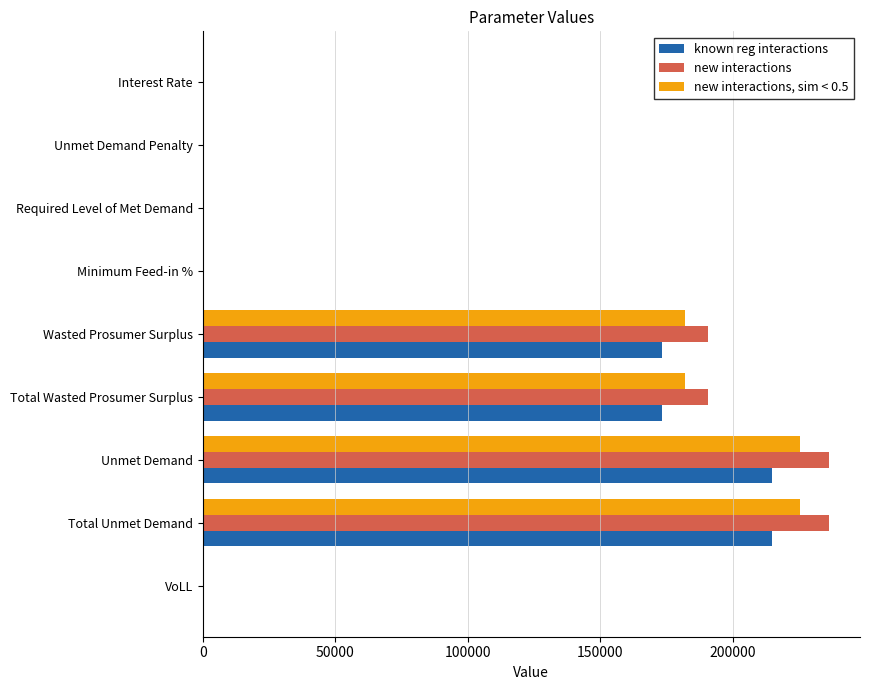

What is the sum of all new interactions values?

853828.0